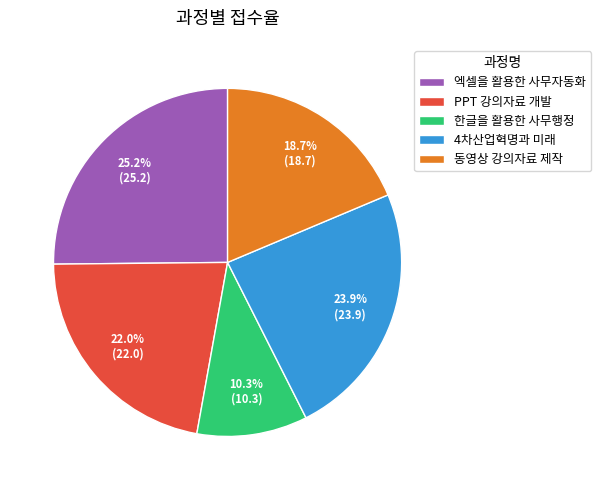

Which slice is the largest?

엑셀을 활용한 사무자동화